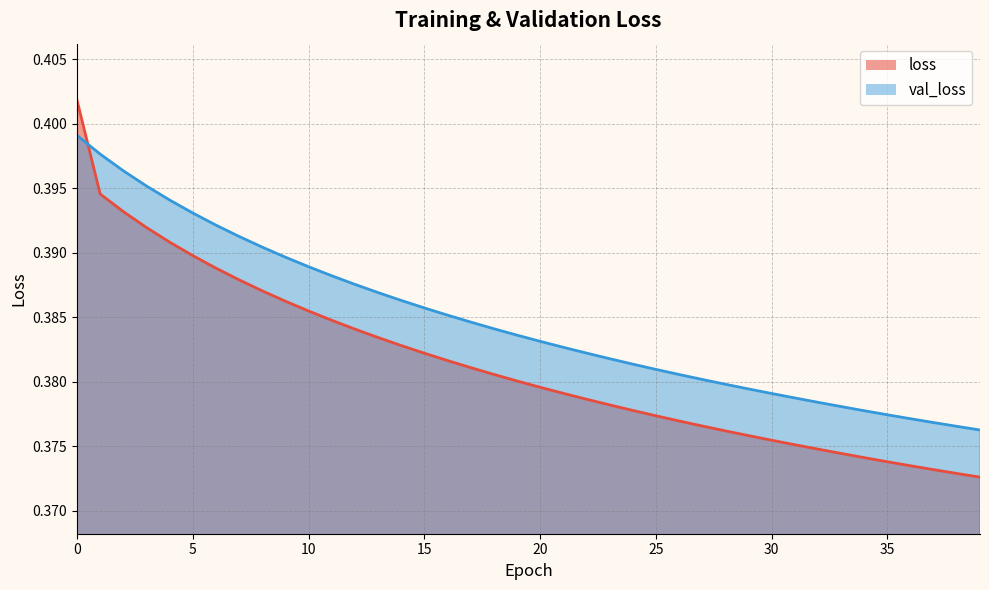

Reading left to right, transcribe all the data shown in this chart.

loss: 0=0.4	1=0.4	2=0.4	3=0.4	4=0.4	5=0.4	6=0.4	7=0.4	8=0.4	9=0.4	10=0.4	11=0.4	12=0.4	13=0.4	14=0.4	15=0.4	16=0.4	17=0.4	18=0.4	19=0.4	20=0.4	21=0.4	22=0.4	23=0.4	24=0.4	25=0.4	26=0.4	27=0.4	28=0.4	29=0.4	30=0.4	31=0.4	32=0.4	33=0.4	34=0.4	35=0.4	36=0.4	37=0.4	38=0.4	39=0.4
val_loss: 0=0.4	1=0.4	2=0.4	3=0.4	4=0.4	5=0.4	6=0.4	7=0.4	8=0.4	9=0.4	10=0.4	11=0.4	12=0.4	13=0.4	14=0.4	15=0.4	16=0.4	17=0.4	18=0.4	19=0.4	20=0.4	21=0.4	22=0.4	23=0.4	24=0.4	25=0.4	26=0.4	27=0.4	28=0.4	29=0.4	30=0.4	31=0.4	32=0.4	33=0.4	34=0.4	35=0.4	36=0.4	37=0.4	38=0.4	39=0.4